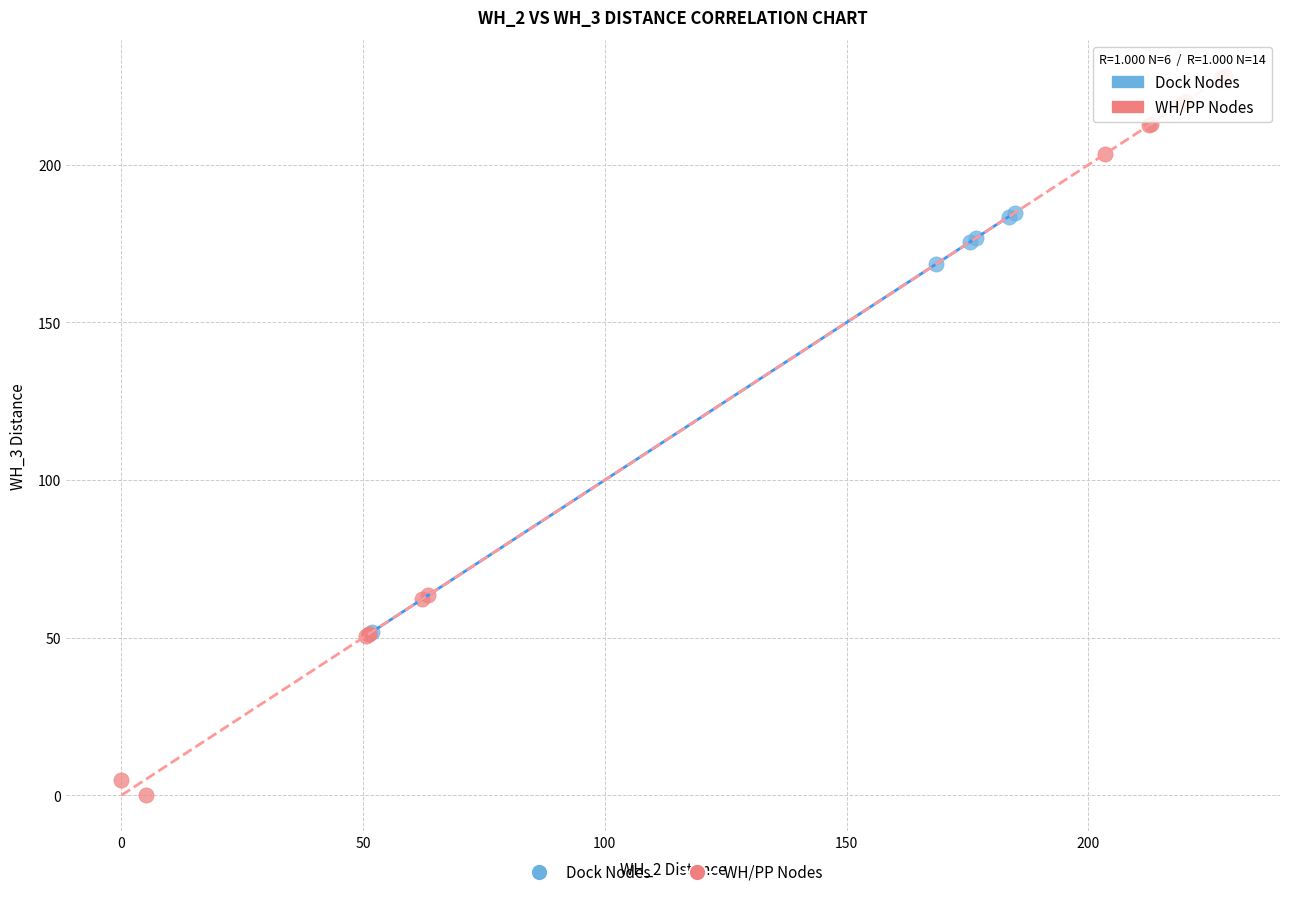

Which series reaches the minimum Y coordinate?

WH/PP Nodes